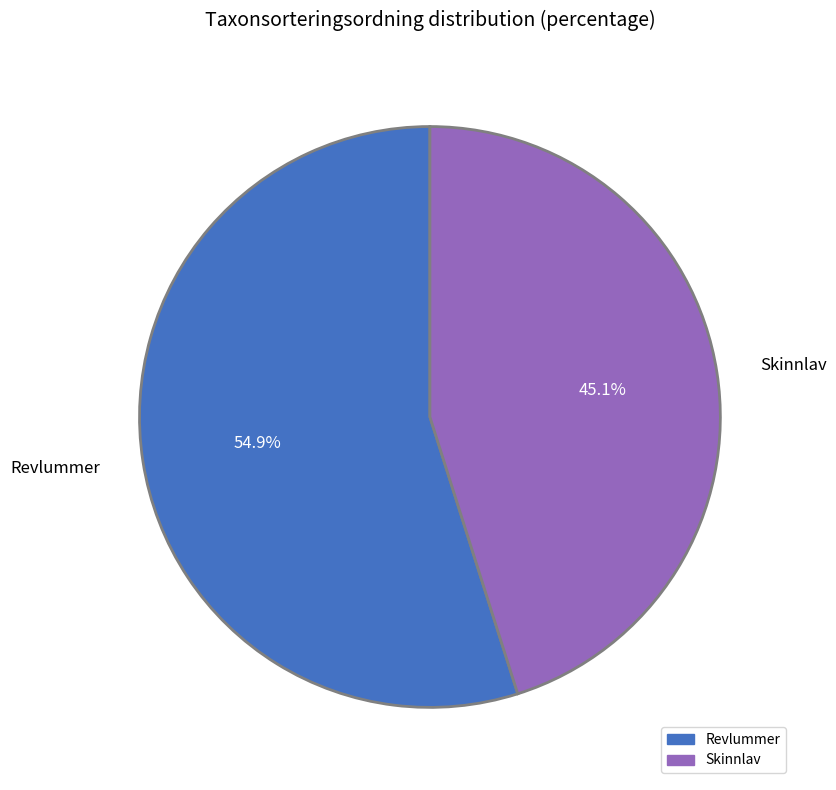

Is the sum of Revlummer and Skinnlav greater than half?

Yes